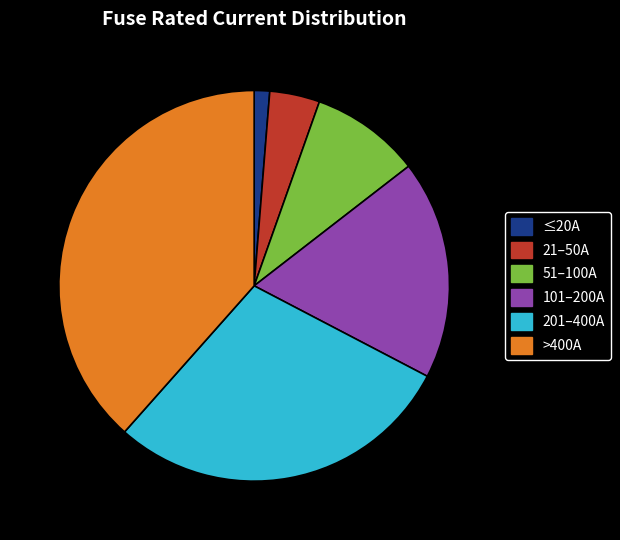

True or false: 51–100A accounts for 1% of the total.

False